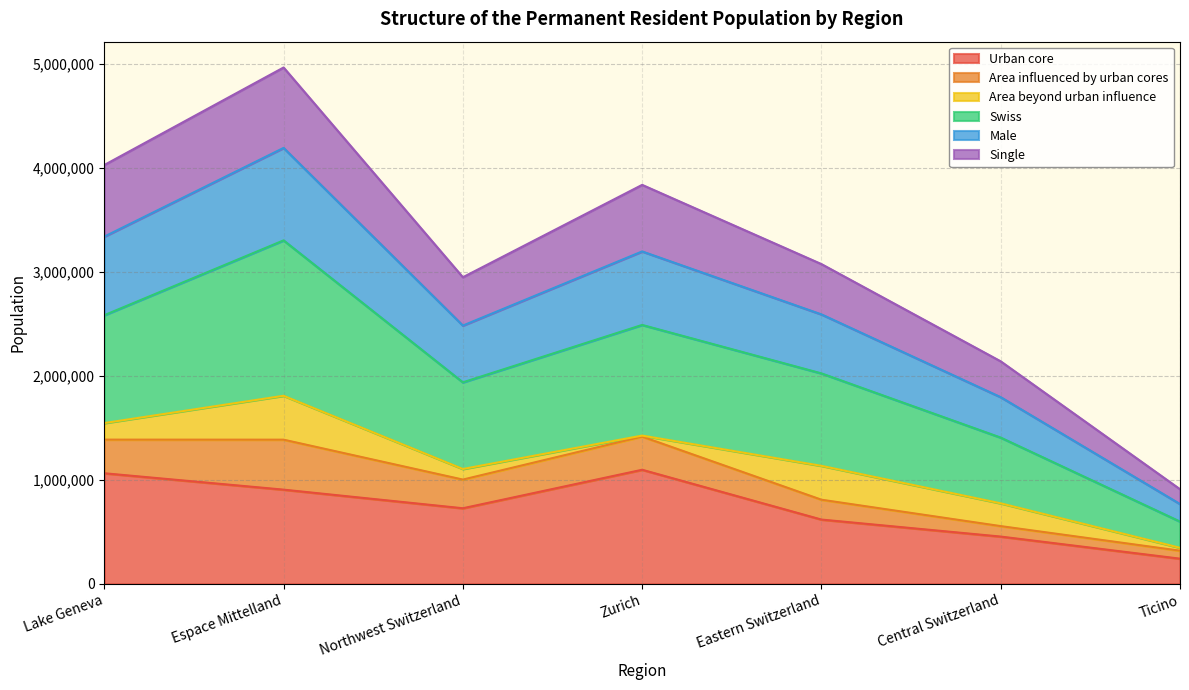

In Swiss, how many points are higher than both neighbors (excluding endpoints)?

2